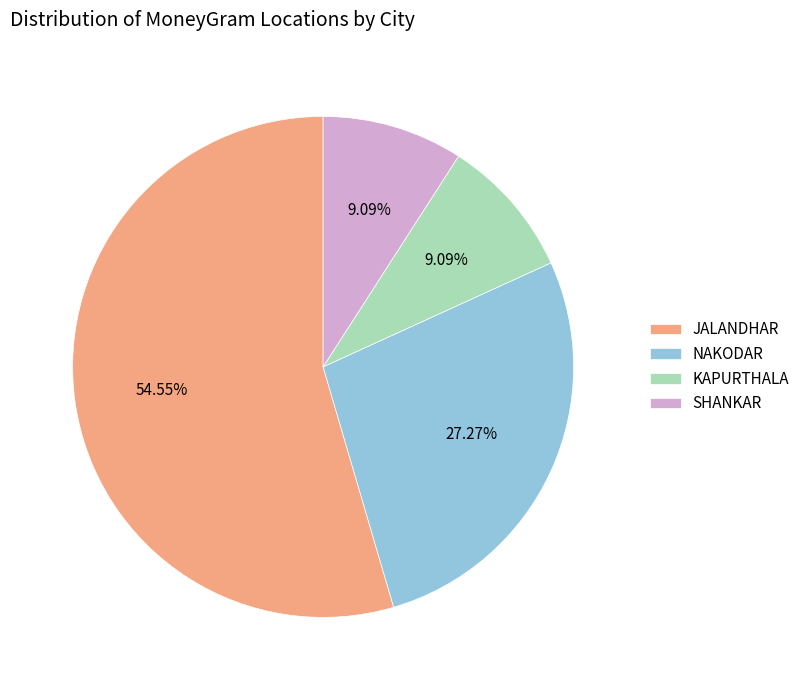

What is the ratio of the value at SHANKAR to the value at KAPURTHALA?

1.0